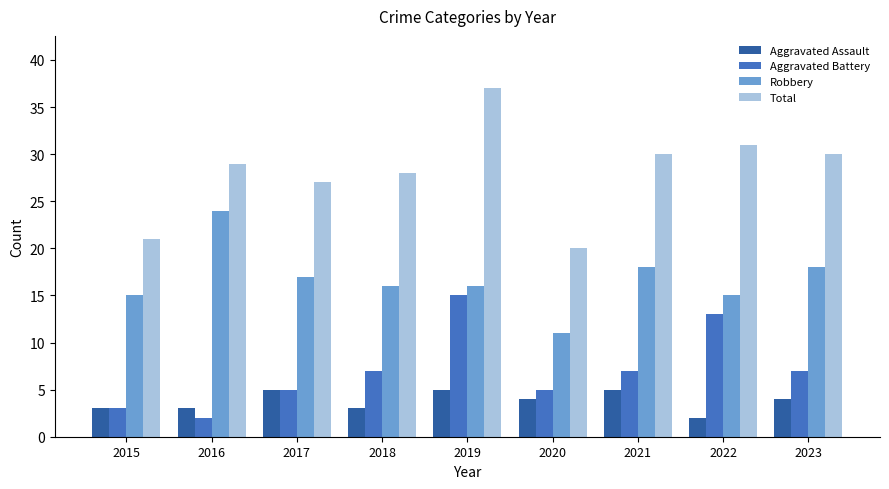

What is the value of the Aggravated Battery bar at the 5th from the left?

15